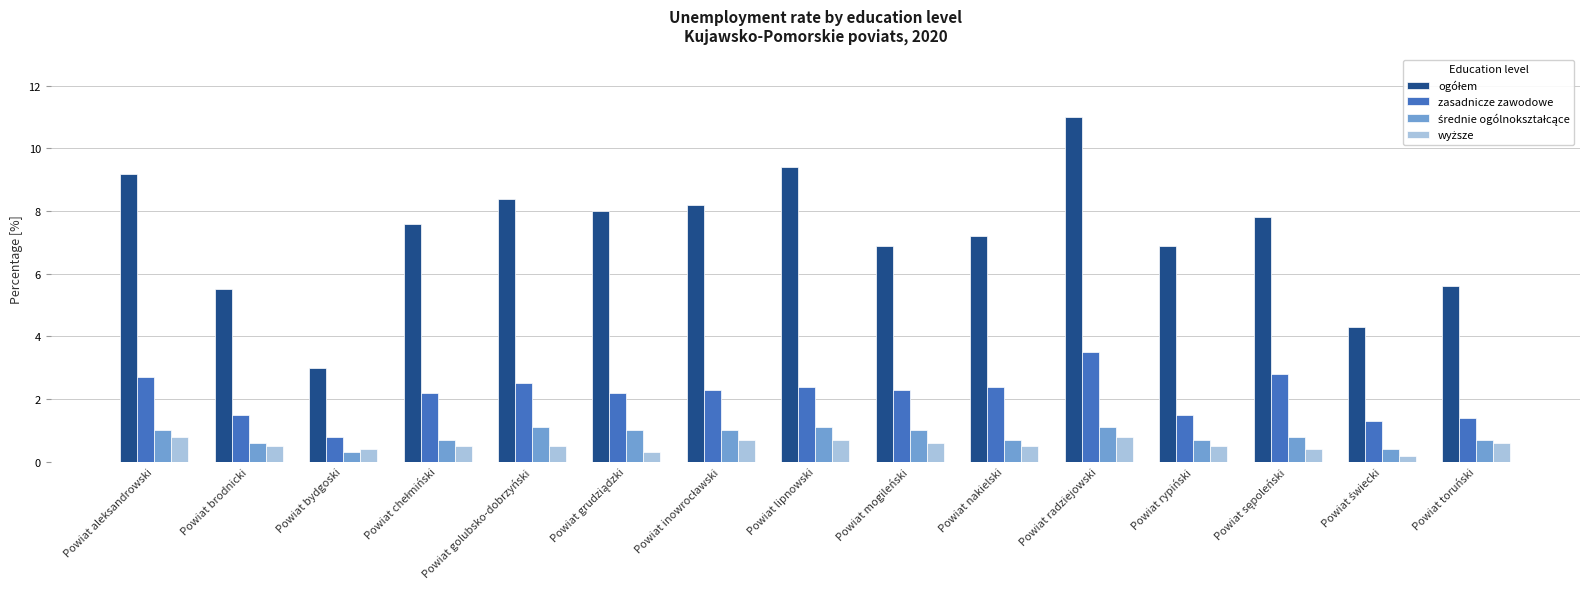

True or false: zasadnicze zawodowe has a value of 1.5 at Powiat golubsko-dobrzyński.

False